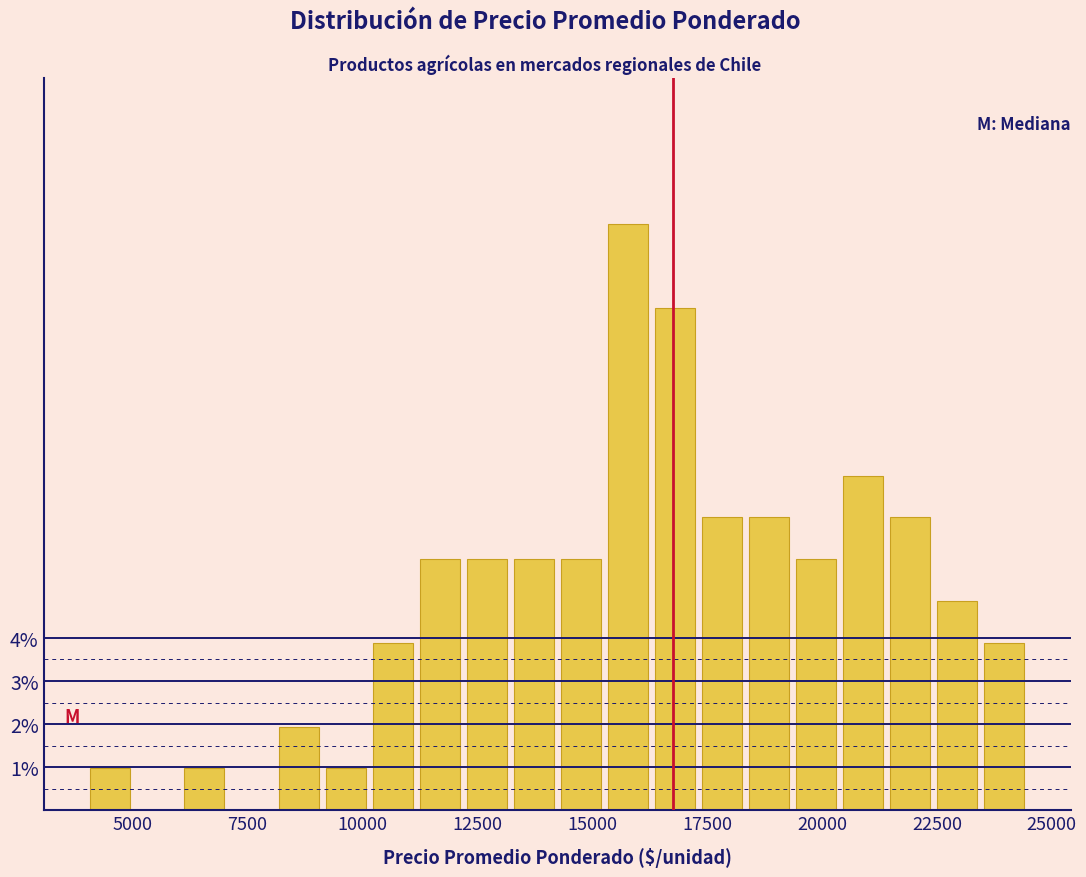

Read against the x-axis, roughly where is the centre of the tallest bar?

16000